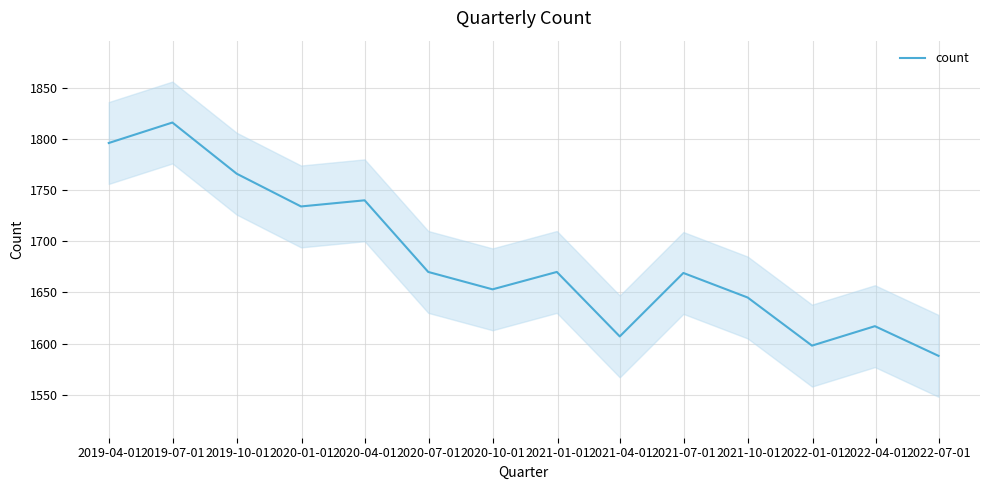

What is the lowest value of the count series?

1588